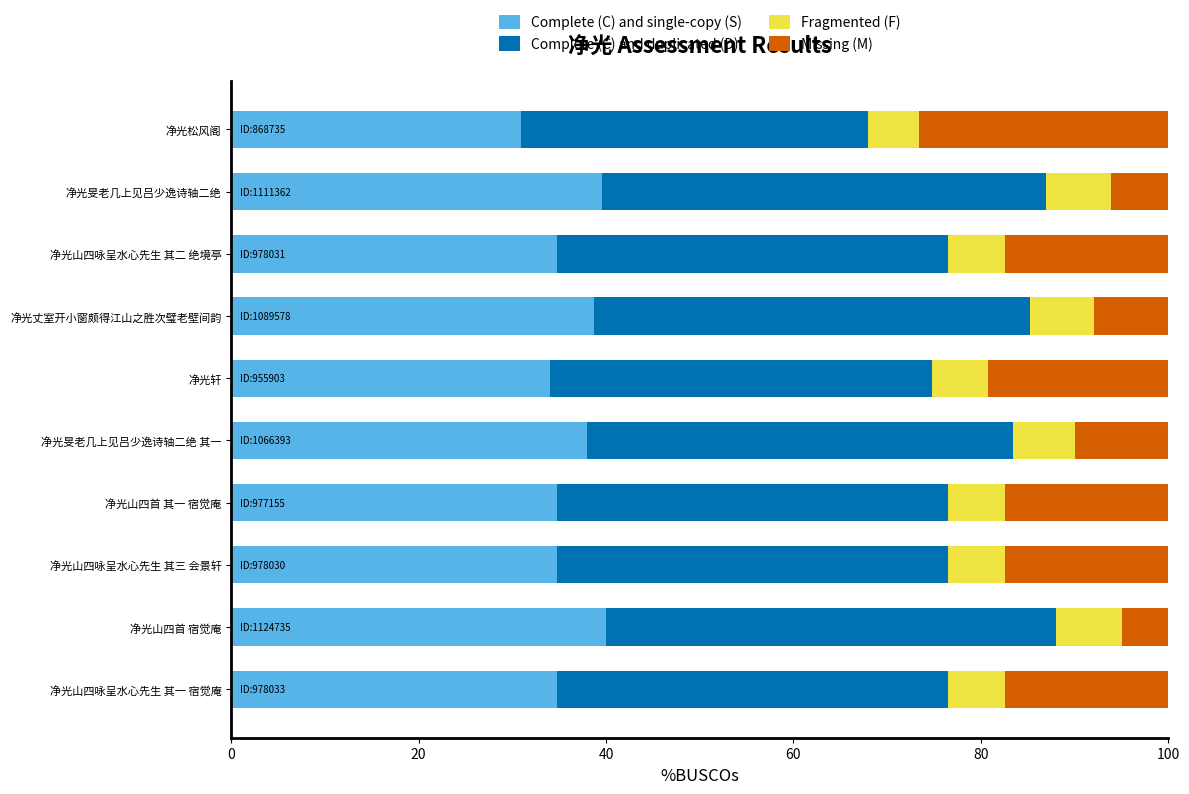

How many data points in Complete (C) and single-copy (S) are less than 34?

2